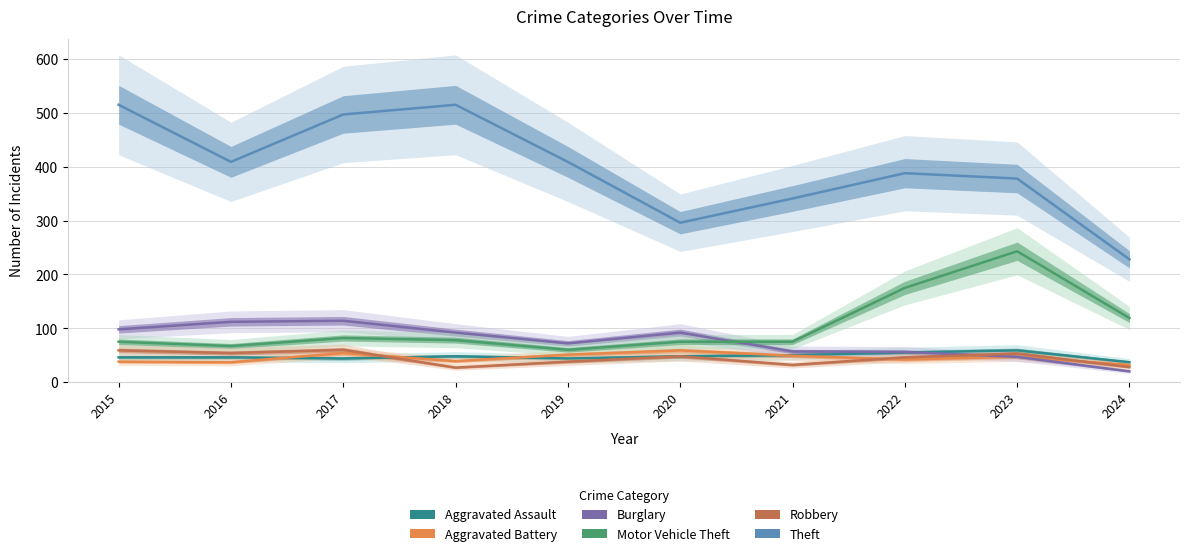

True or false: Aggravated Assault has more than 2 points higher than both neighbors.

False